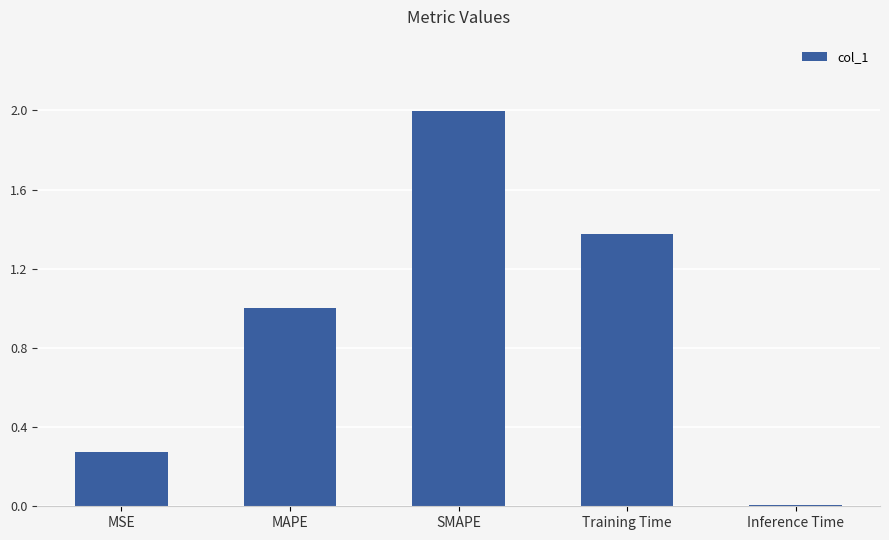

Which label corresponds to the smallest value in the chart?

Inference Time